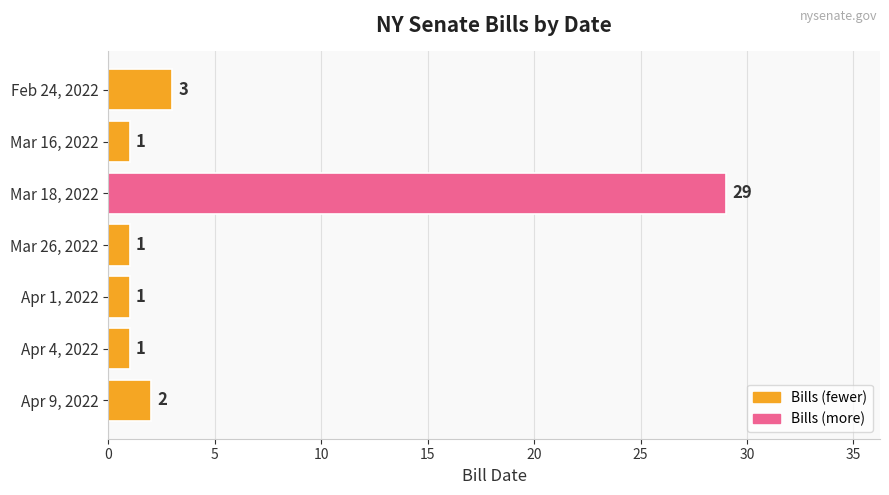

Between Feb 24, 2022 and Mar 16, 2022, which is larger?

Feb 24, 2022